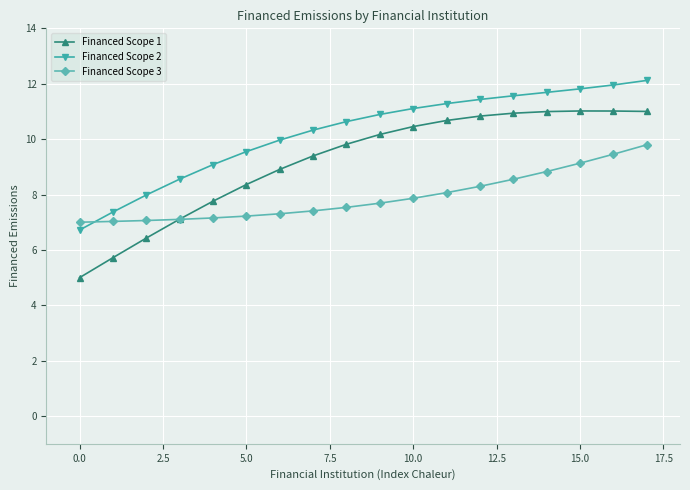

How many times do Financed Scope 2 and Financed Scope 3 cross each other?

1